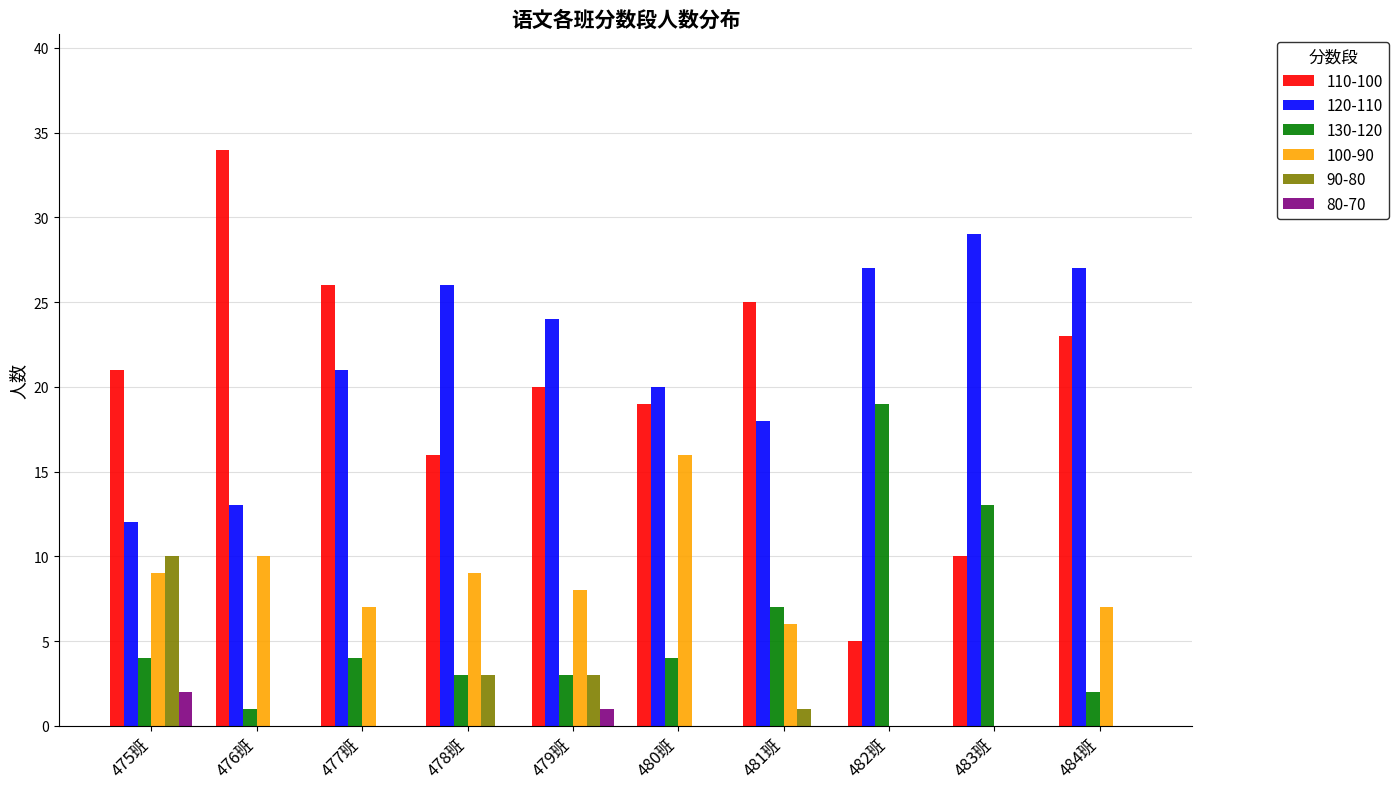

What is the sum of the 100-90 values at 481班 and 475班?

15